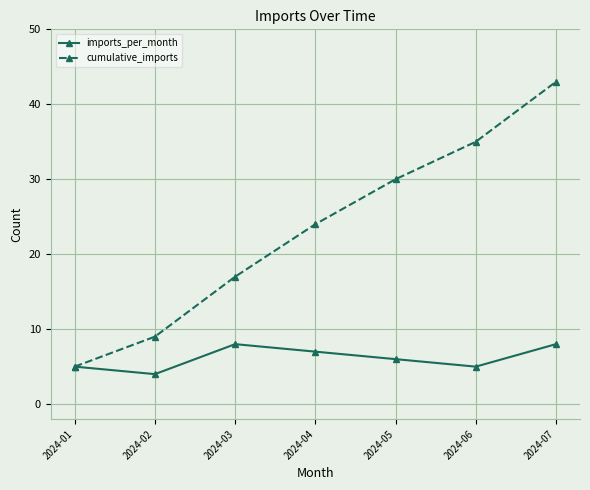

Which series has the largest range (max minus min)?

cumulative_imports